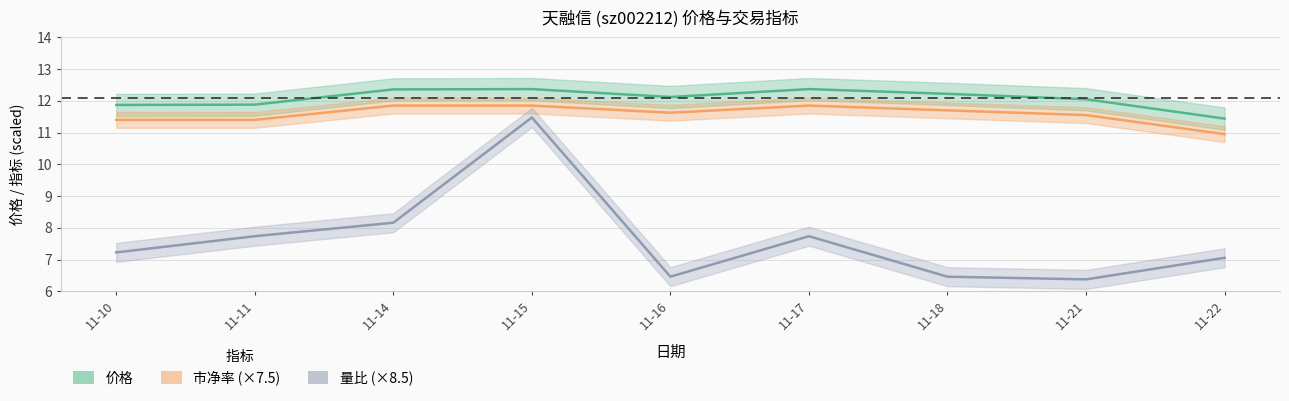

Which series has the widest spread of values?

量比 (×8.5)